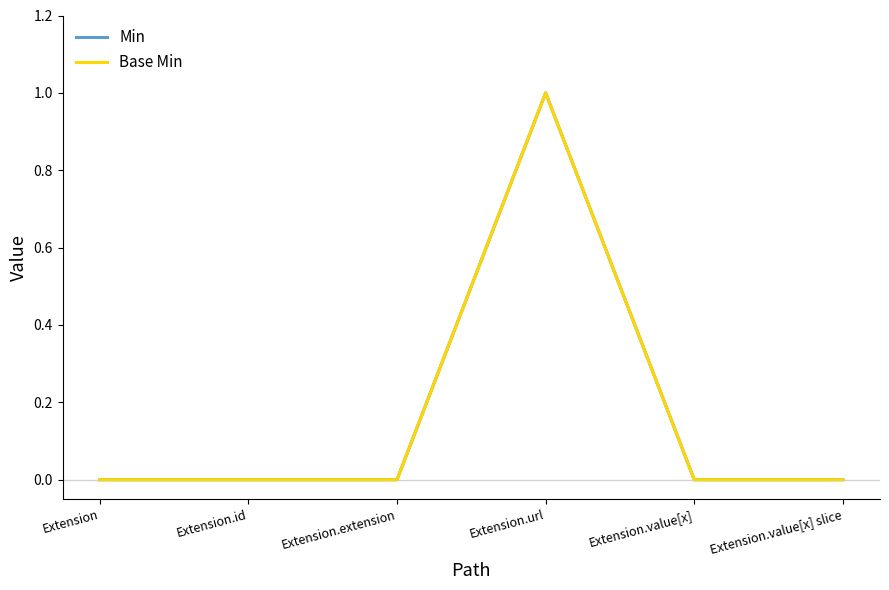

How many lines are shown in the chart?

2